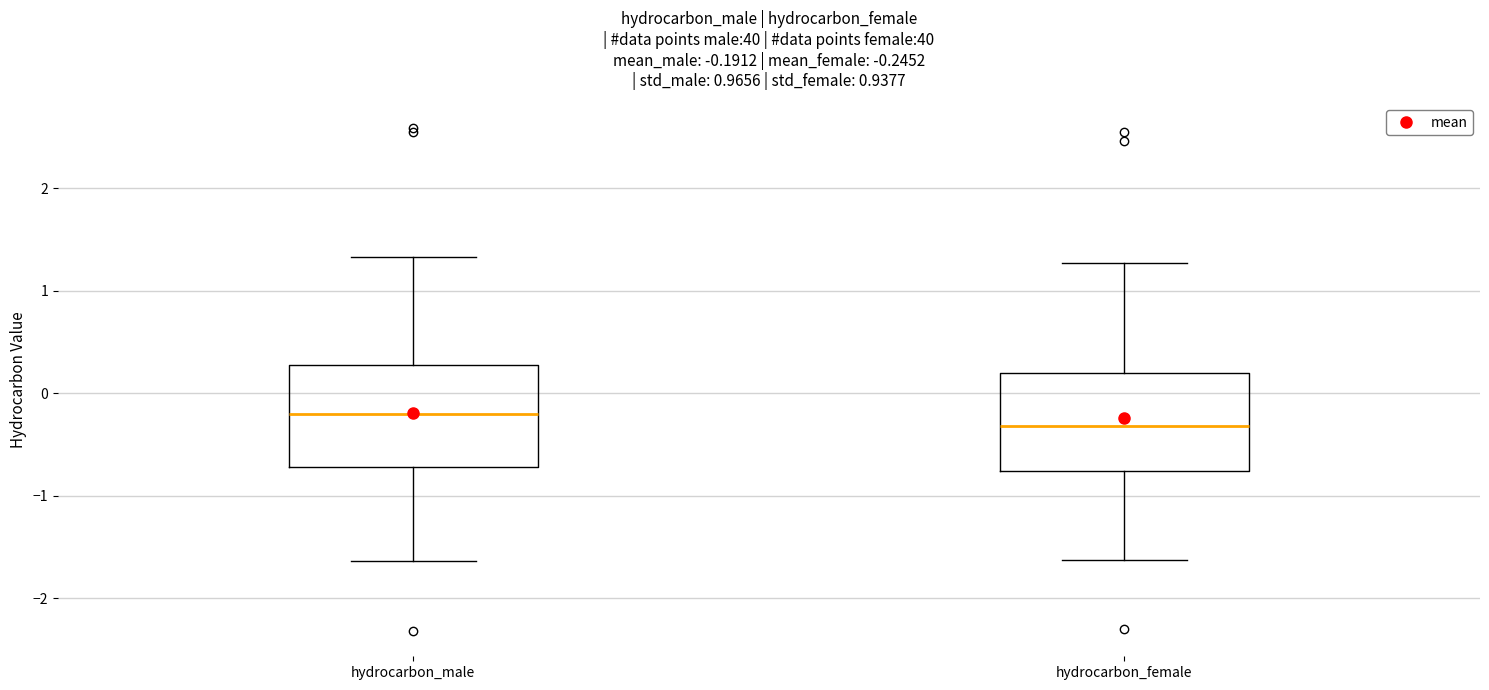

Which box's median line is the lowest?

hydrocarbon_female